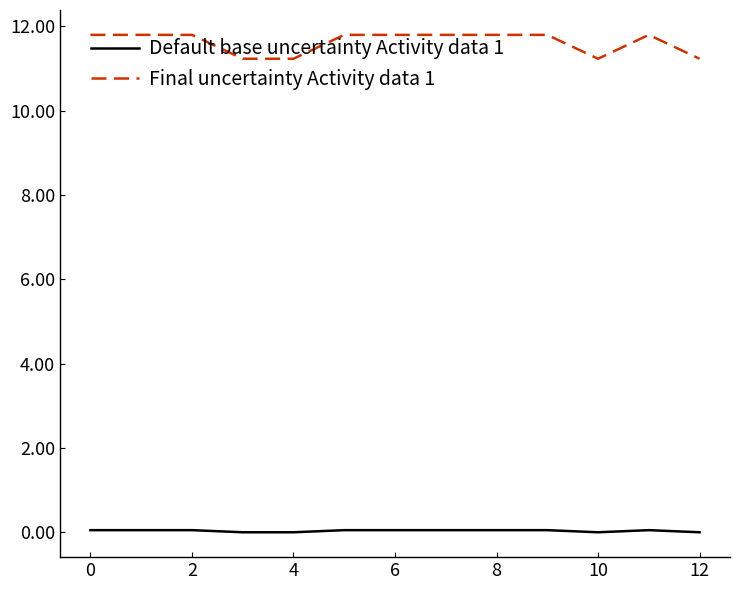

Which series has the largest range (max minus min)?

Final uncertainty Activity data 1